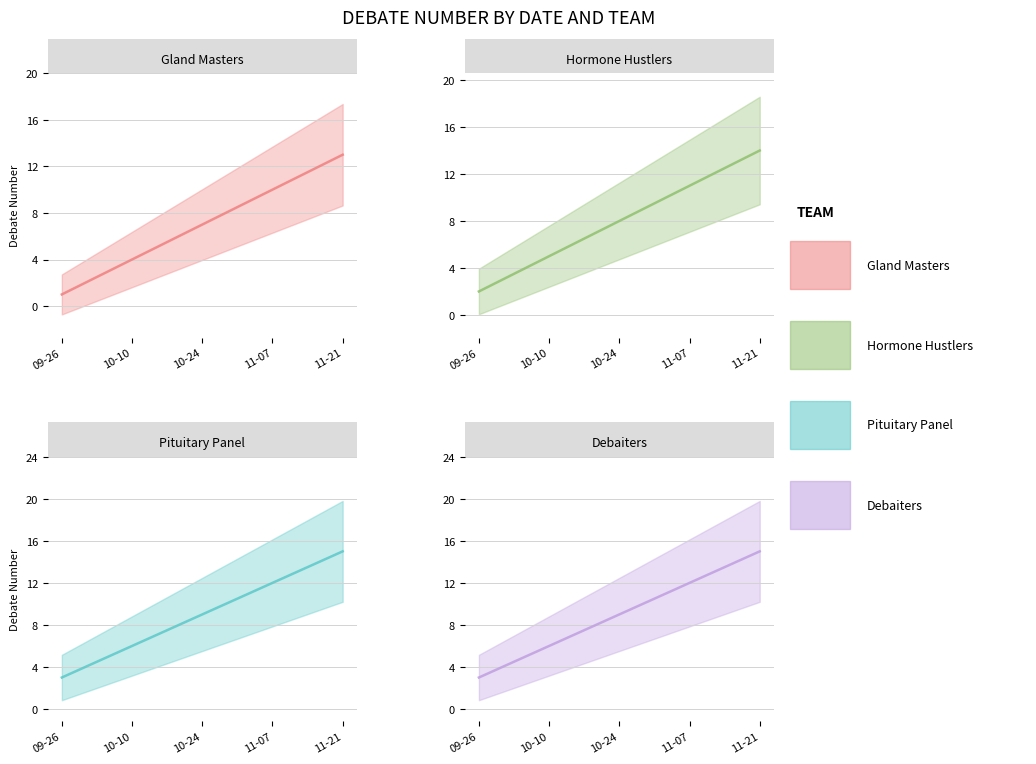

Which has a higher value, 2025-11-07 or 2025-11-21?

2025-11-21